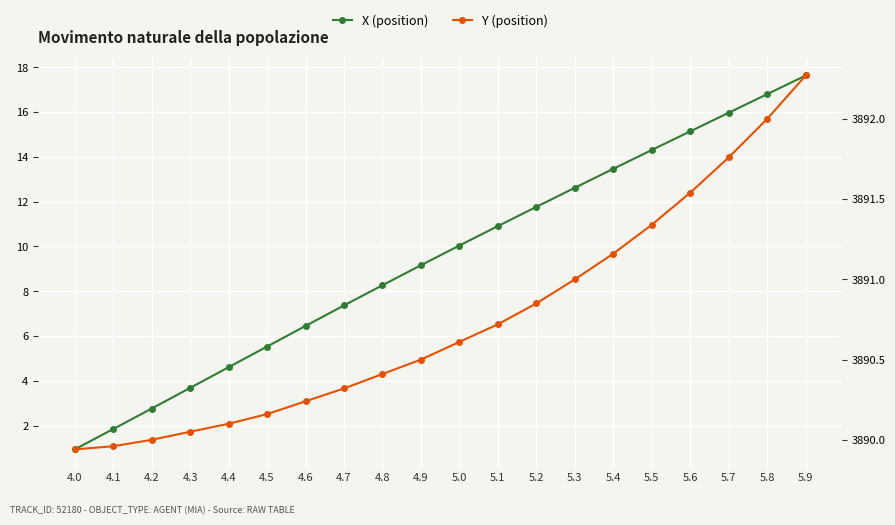

Rank the categories by Y (position) value from highest to lowest.

5.9, 5.8, 5.7, 5.6, 5.5, 5.4, 5.3, 5.2, 5.1, 5.0, 4.9, 4.8, 4.7, 4.6, 4.5, 4.4, 4.3, 4.2, 4.1, 4.0